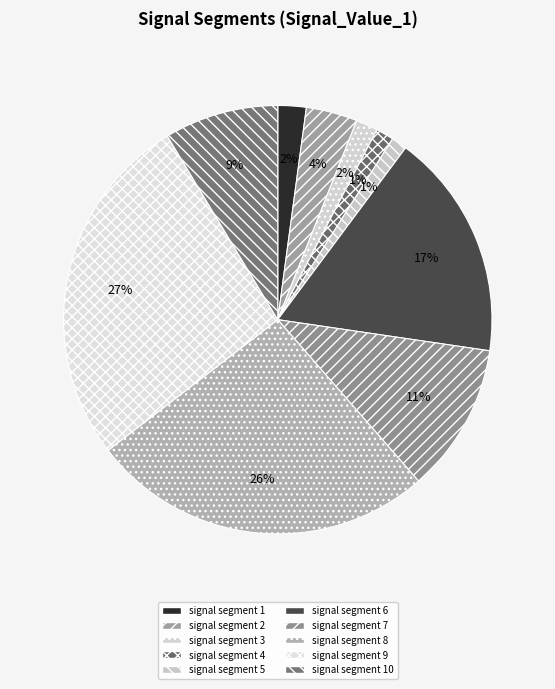

How many slices are in this pie chart?

10